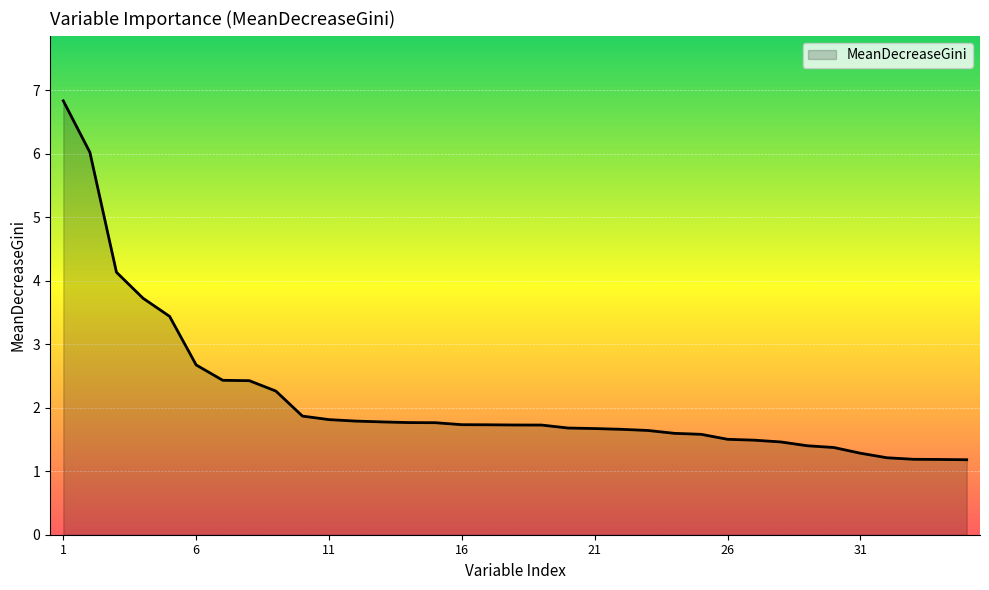

What is the difference between the maximum and minimum values?

5.7